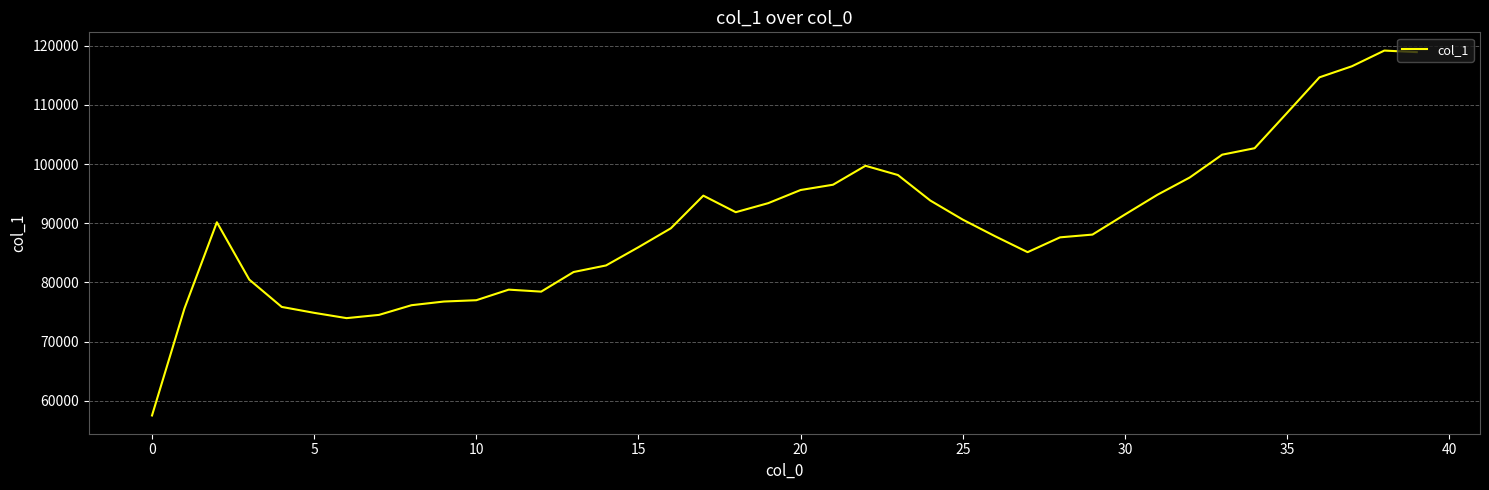

What is the difference between the maximum and minimum values?

61659